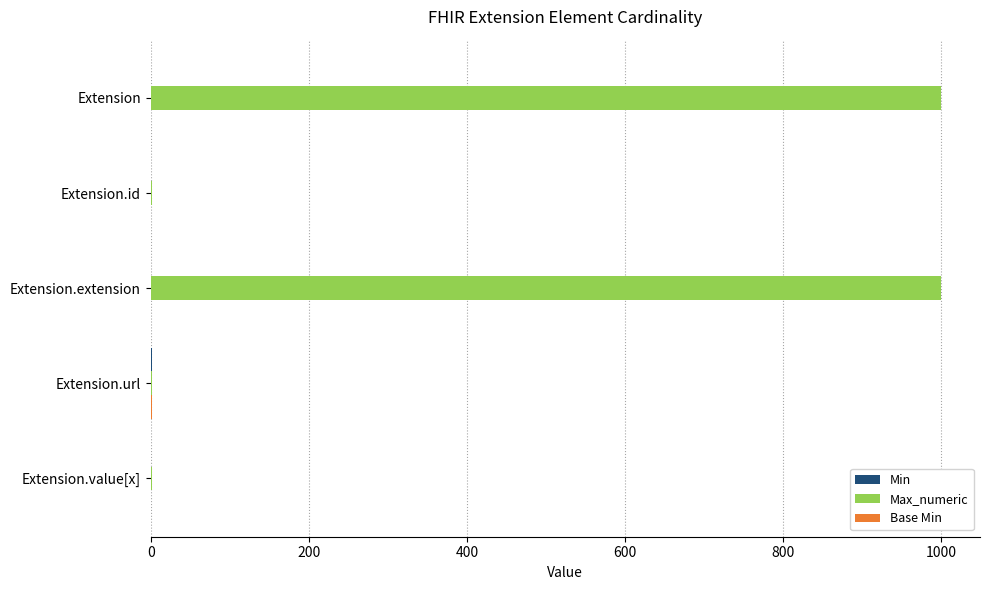

What is the maximum value shown in the chart?

999